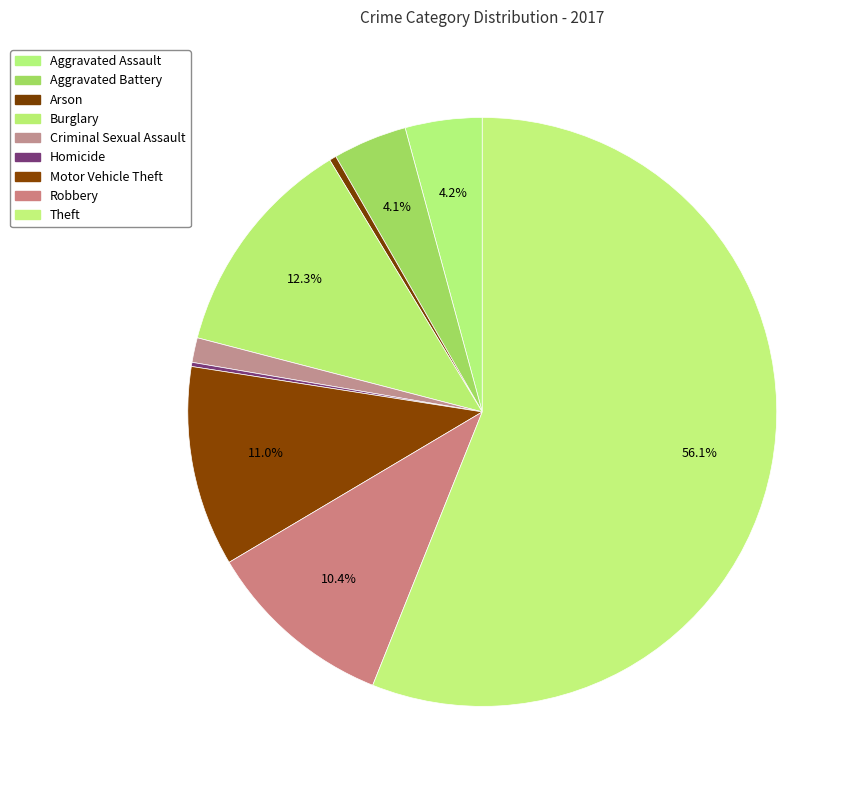

To the nearest percent, what is the difference between the Robbery and Aggravated Battery slice percentages?

6%